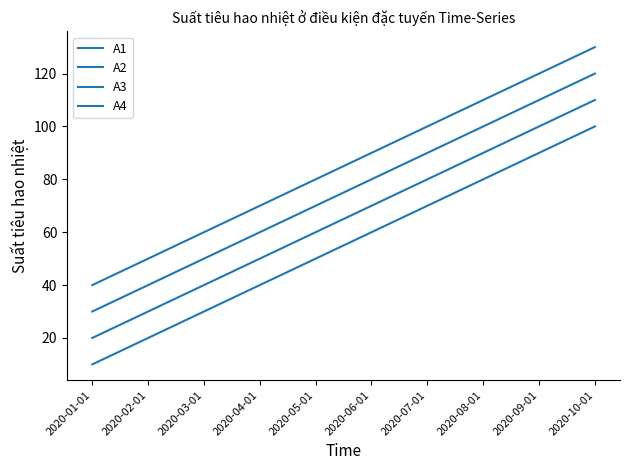

How many lines are shown in the chart?

4